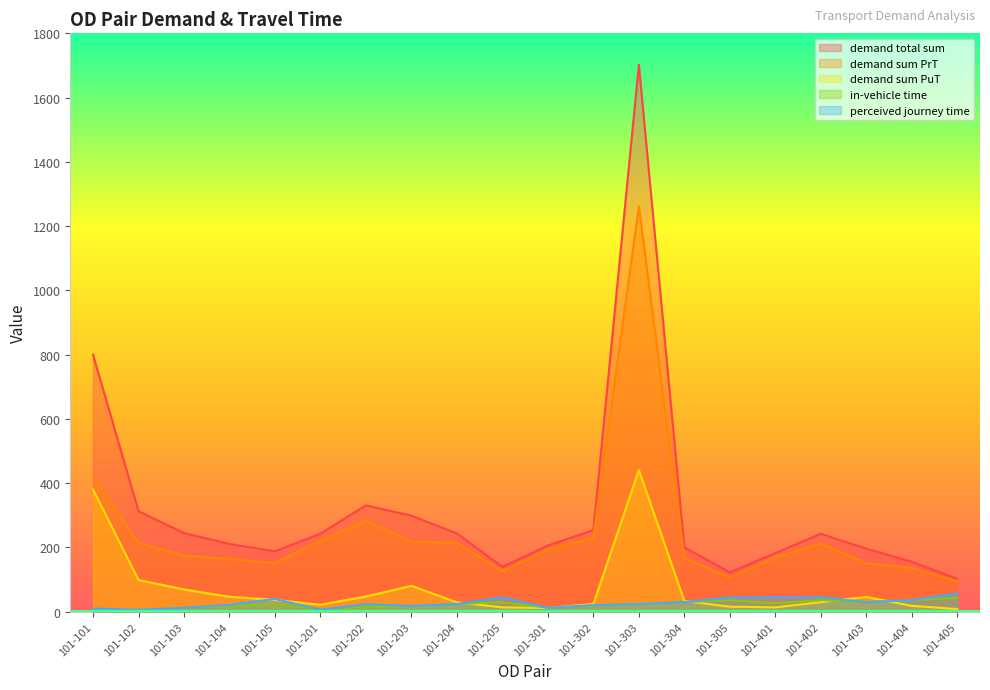

How many data points does each series have?

20